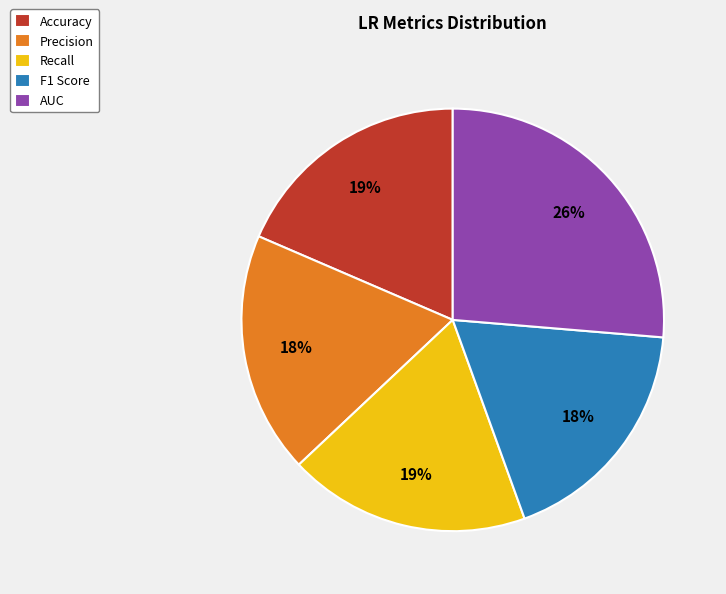

What is the largest slice in the pie chart?

AUC